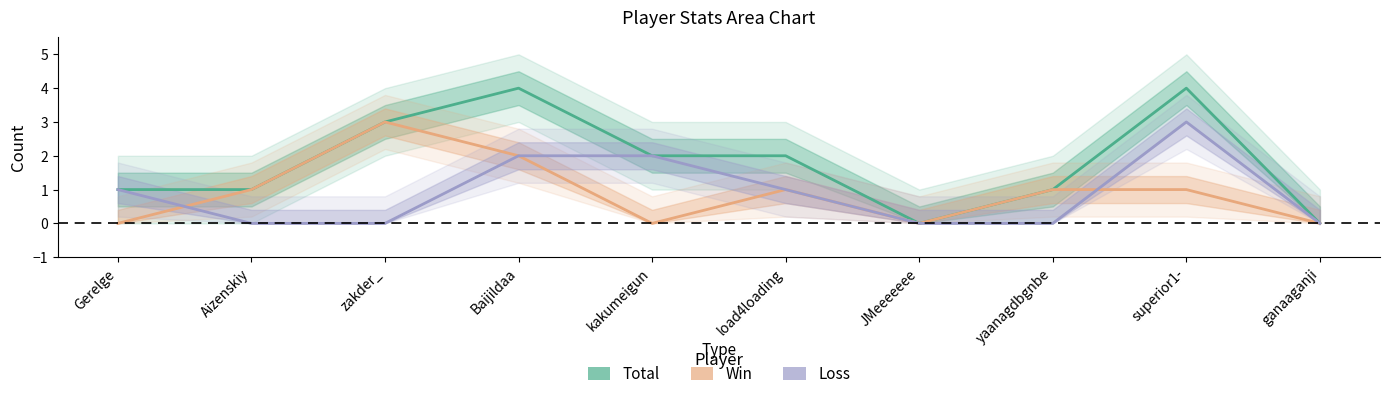

Count the Win values in the range 0 to 1.

8